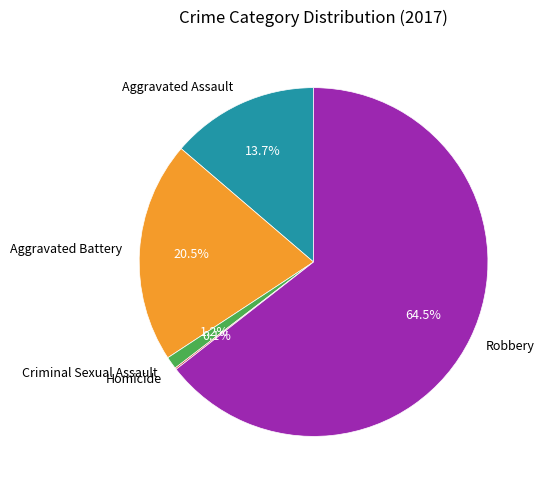

Which slice is the largest?

Robbery